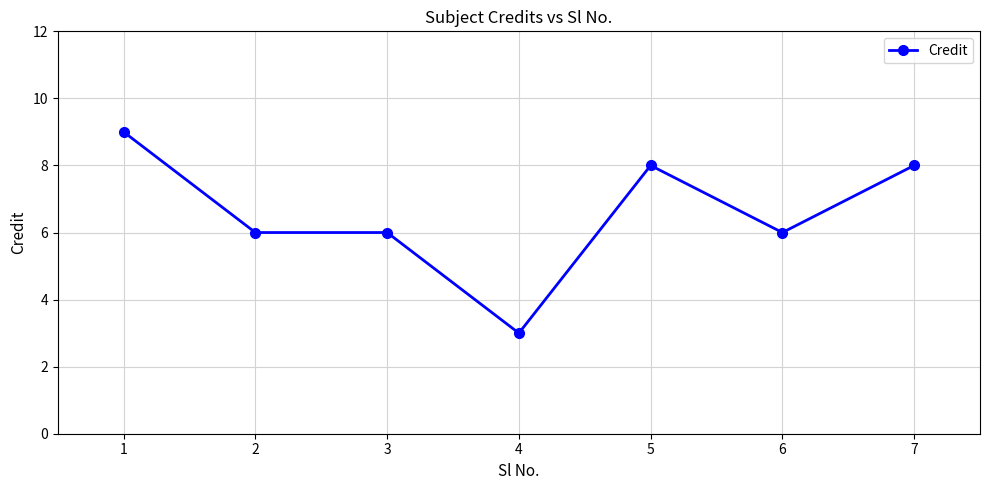

Is it true that the value at 5 is 2?

False